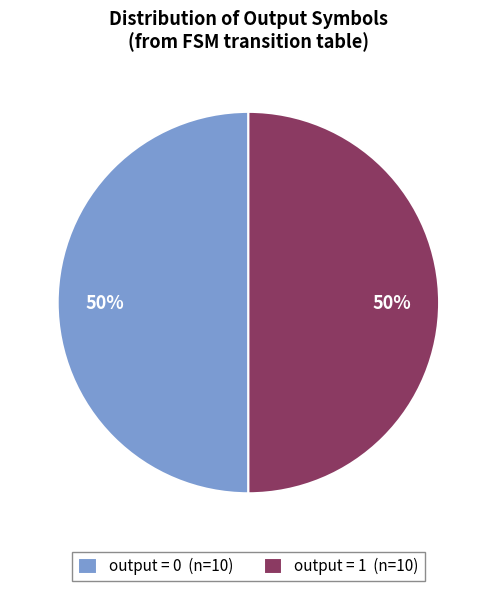

True or false: output = 0 (n=10) accounts for 55% of the total.

False